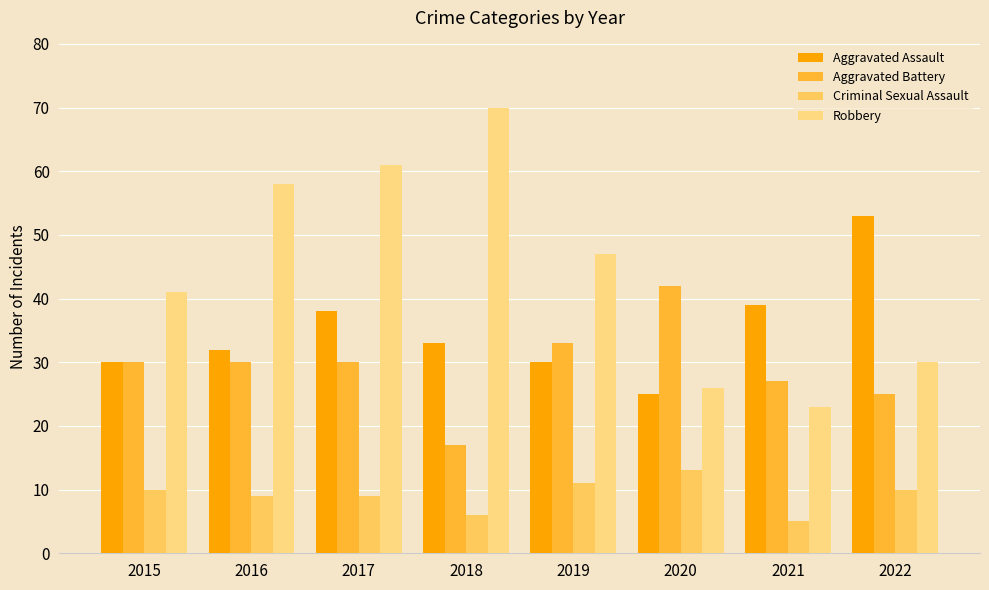

Reading left to right, what are all the values shown in this chart?

Aggravated Assault: 2015=30	2016=32	2017=38	2018=33	2019=30	2020=25	2021=39	2022=53
Aggravated Battery: 2015=30	2016=30	2017=30	2018=17	2019=33	2020=42	2021=27	2022=25
Criminal Sexual Assault: 2015=10	2016=9	2017=9	2018=6	2019=11	2020=13	2021=5	2022=10
Robbery: 2015=41	2016=58	2017=61	2018=70	2019=47	2020=26	2021=23	2022=30